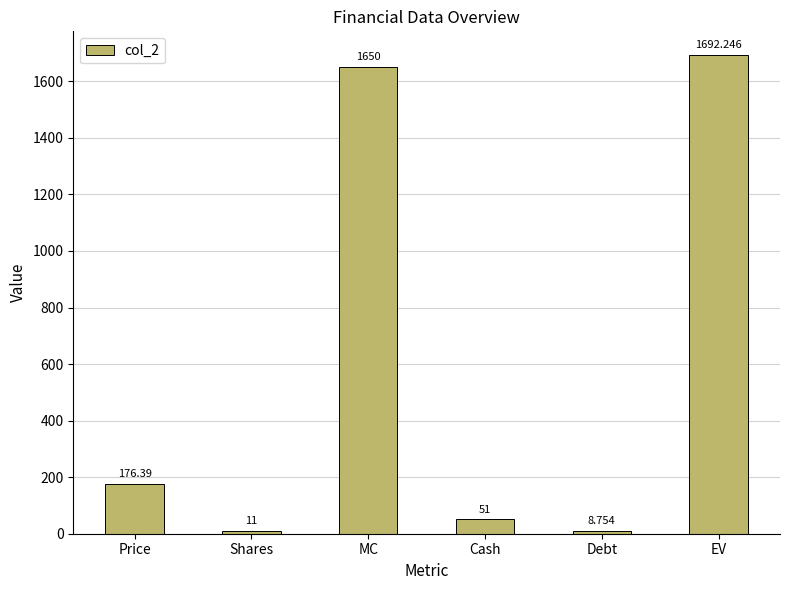

Where does the data first go above 176?

Price